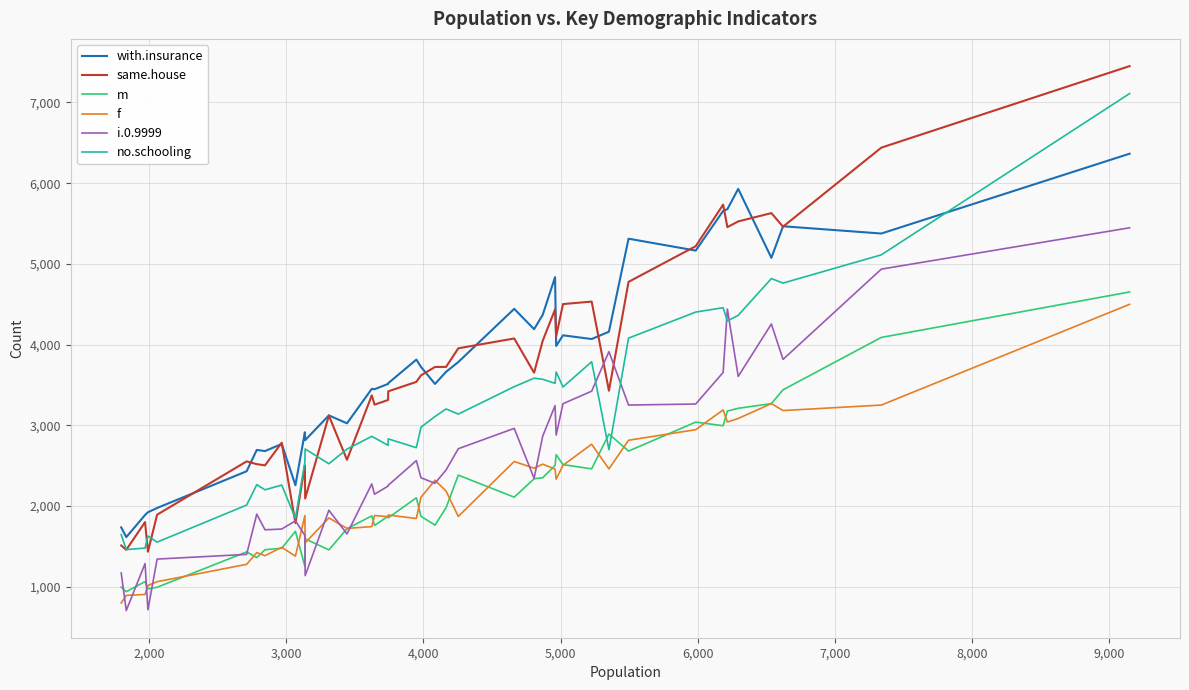

Which series has the largest range (max minus min)?

same.house